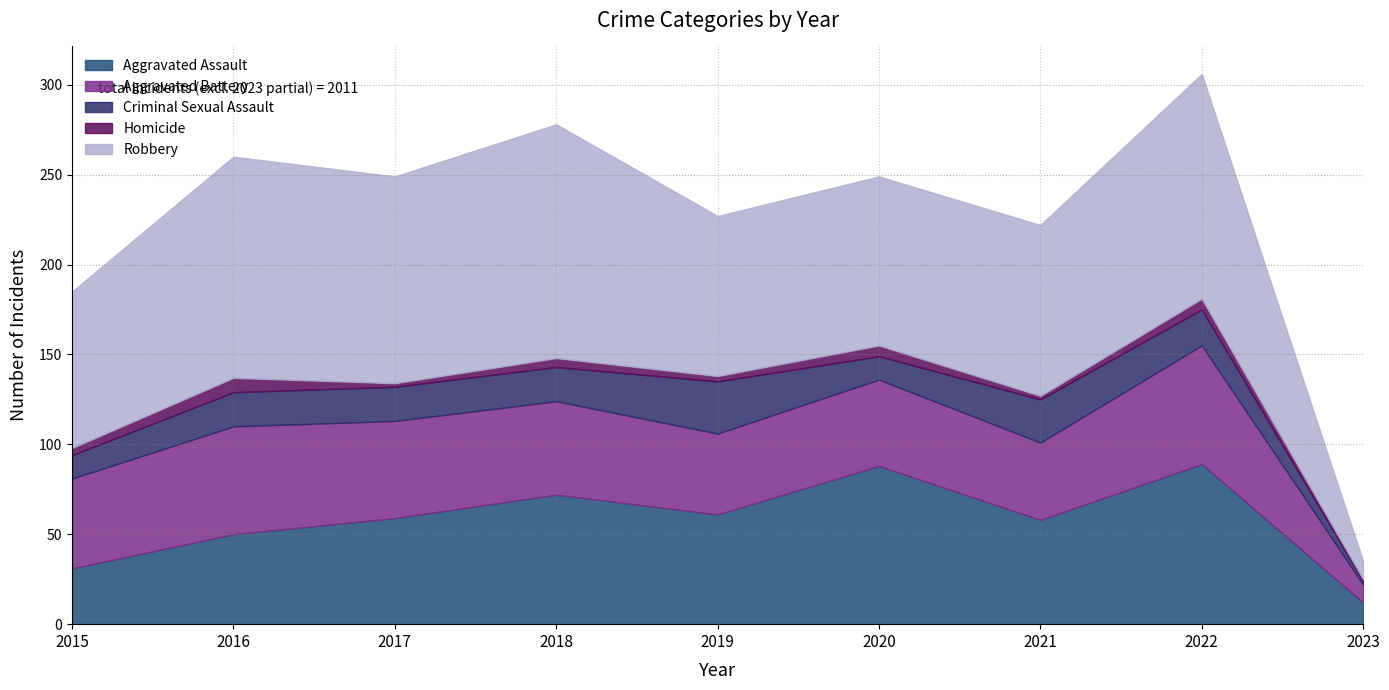

How many data points in Aggravated Battery are above 50?

4